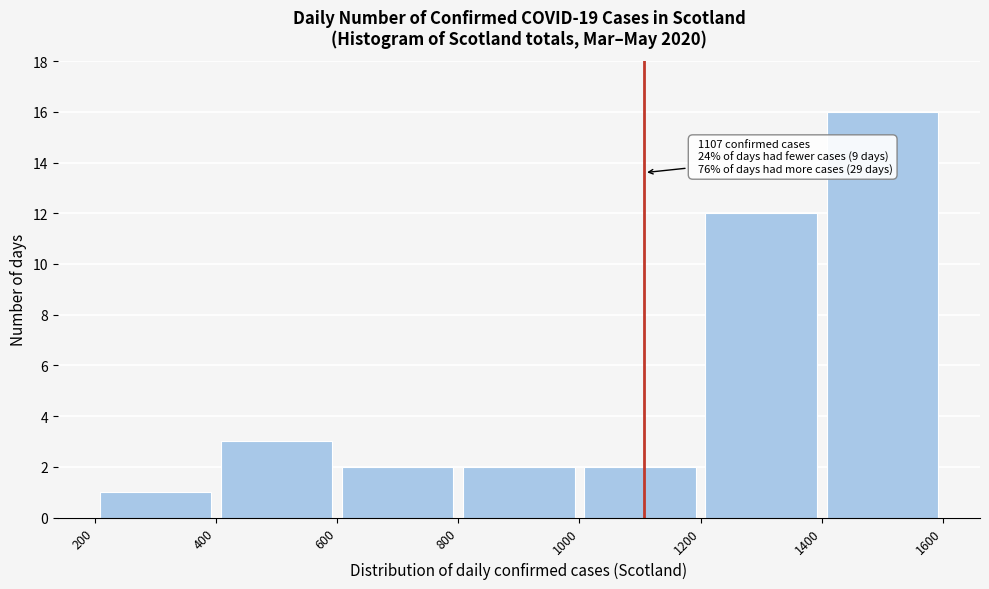

Which range on the x-axis has the tallest bar?

1400 to 1600